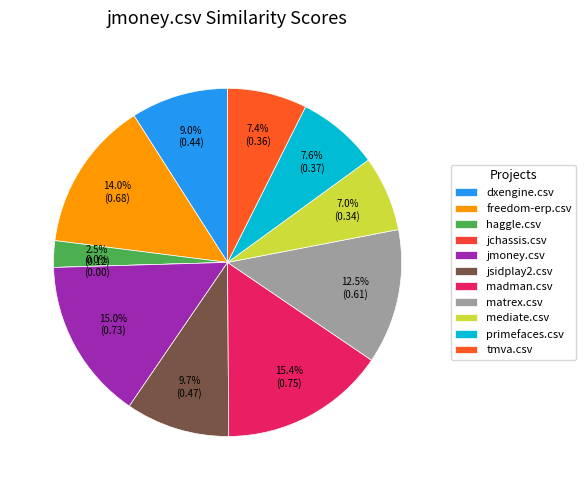

What percentage is NOT represented by jmoney.csv?

85.0%